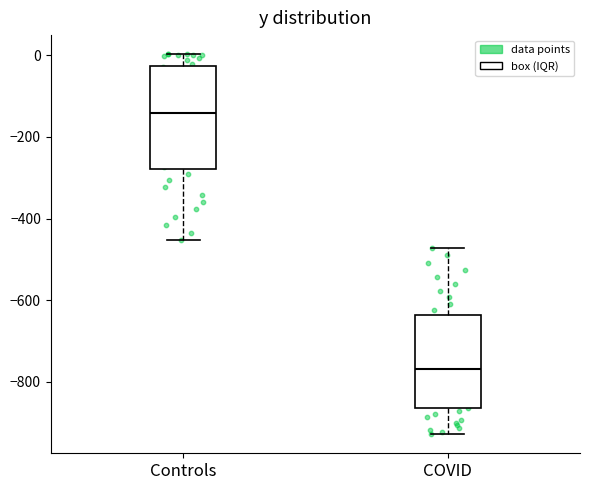

Which box has the lowest median line?

COVID